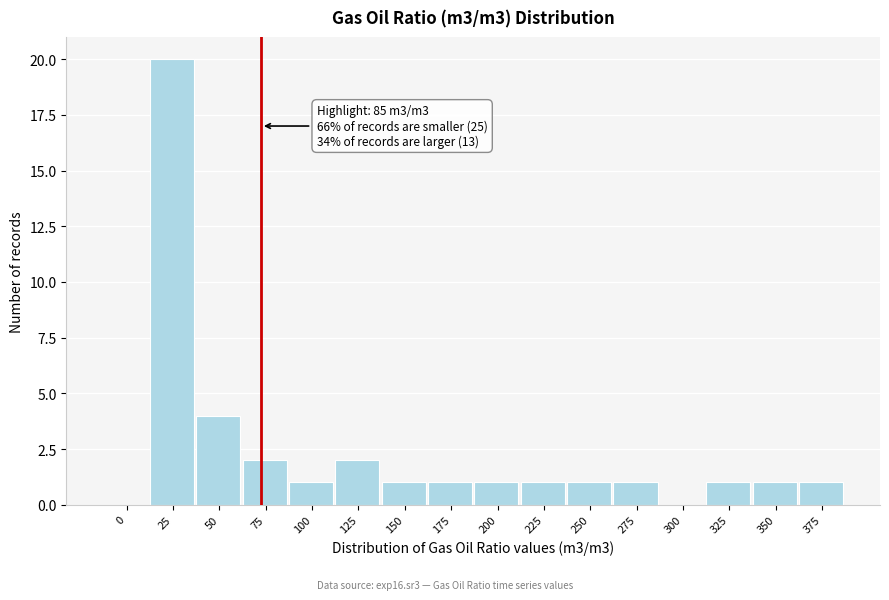

Reading right to left, transcribe all the data shown in this chart.

375=1	350=1	325=1	300=0	275=1	250=1	225=1	200=1	175=1	150=1	125=2	100=1	75=2	50=4	25=20	0=0